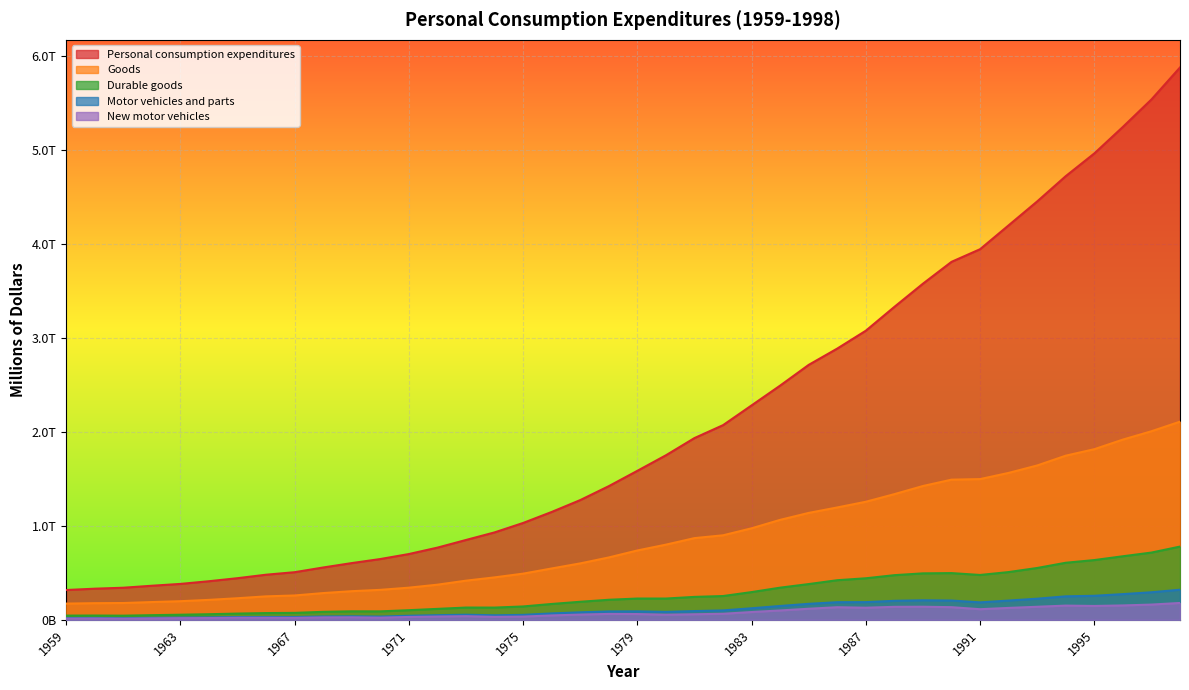

True or false: Personal consumption expenditures and New motor vehicles intersect in this chart.

False